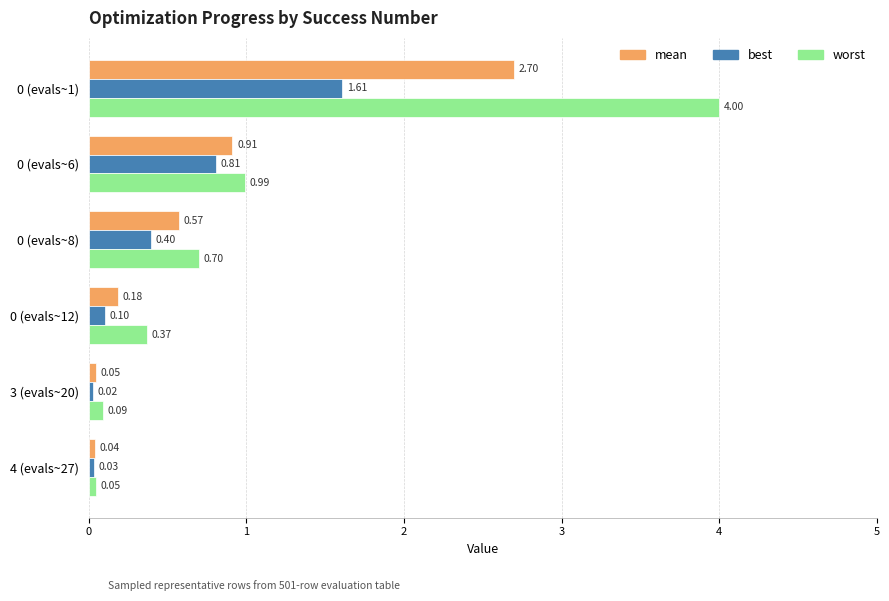

At how many categories does at least one series exceed 0?

6